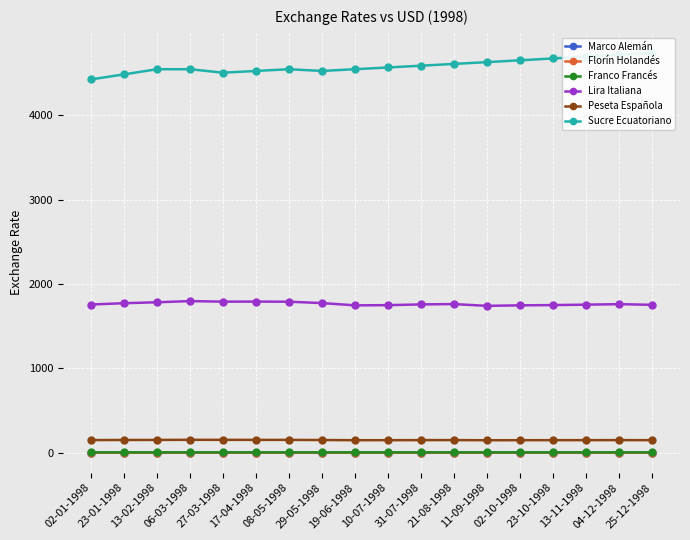

True or false: Franco Francés and Marco Alemán intersect in this chart.

False